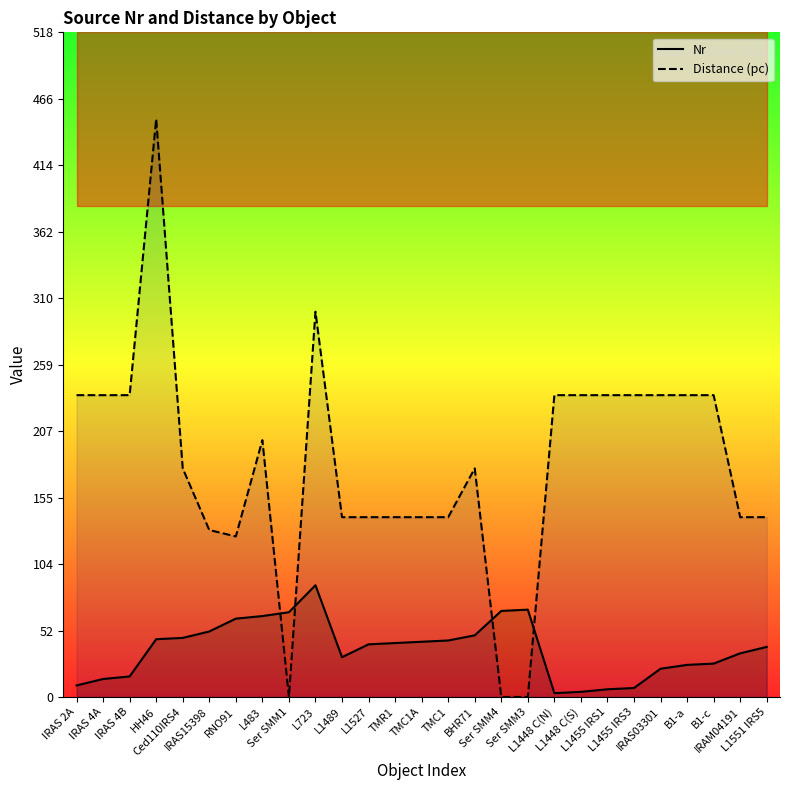

What is the difference between the highest and lowest values at Ser SMM4?

67